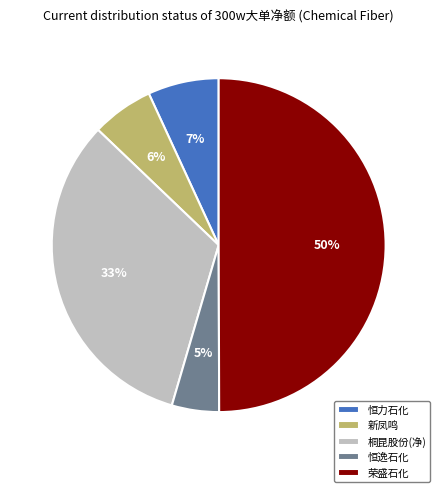

Is it true that 恒力石化 is 1% of the pie?

False